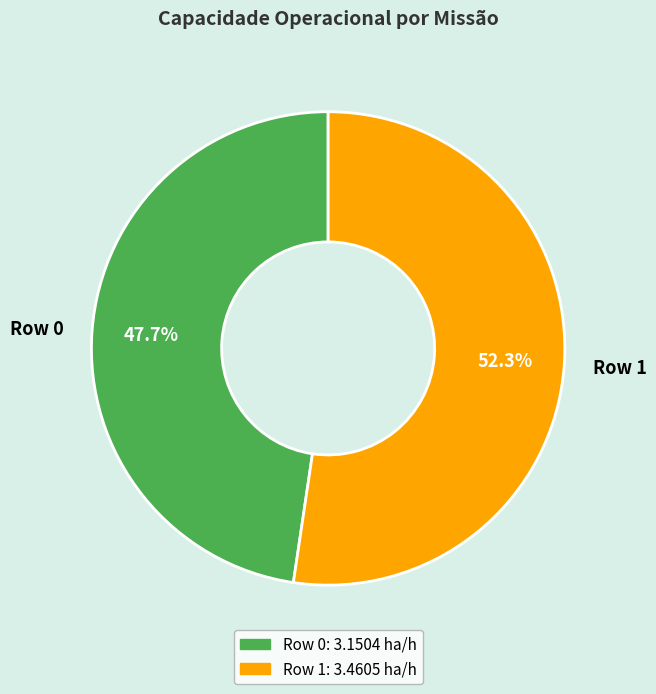

To the nearest percent, what is the combined percentage of Row 0 and Row 1?

100%